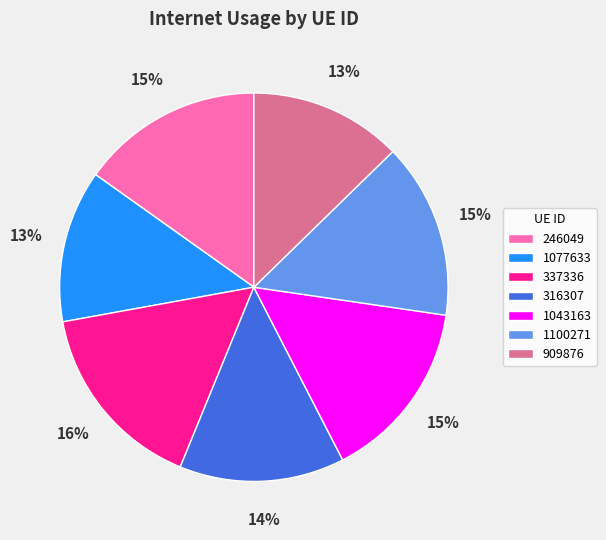

To the nearest percent, what percentage of the pie is 246049?

15%